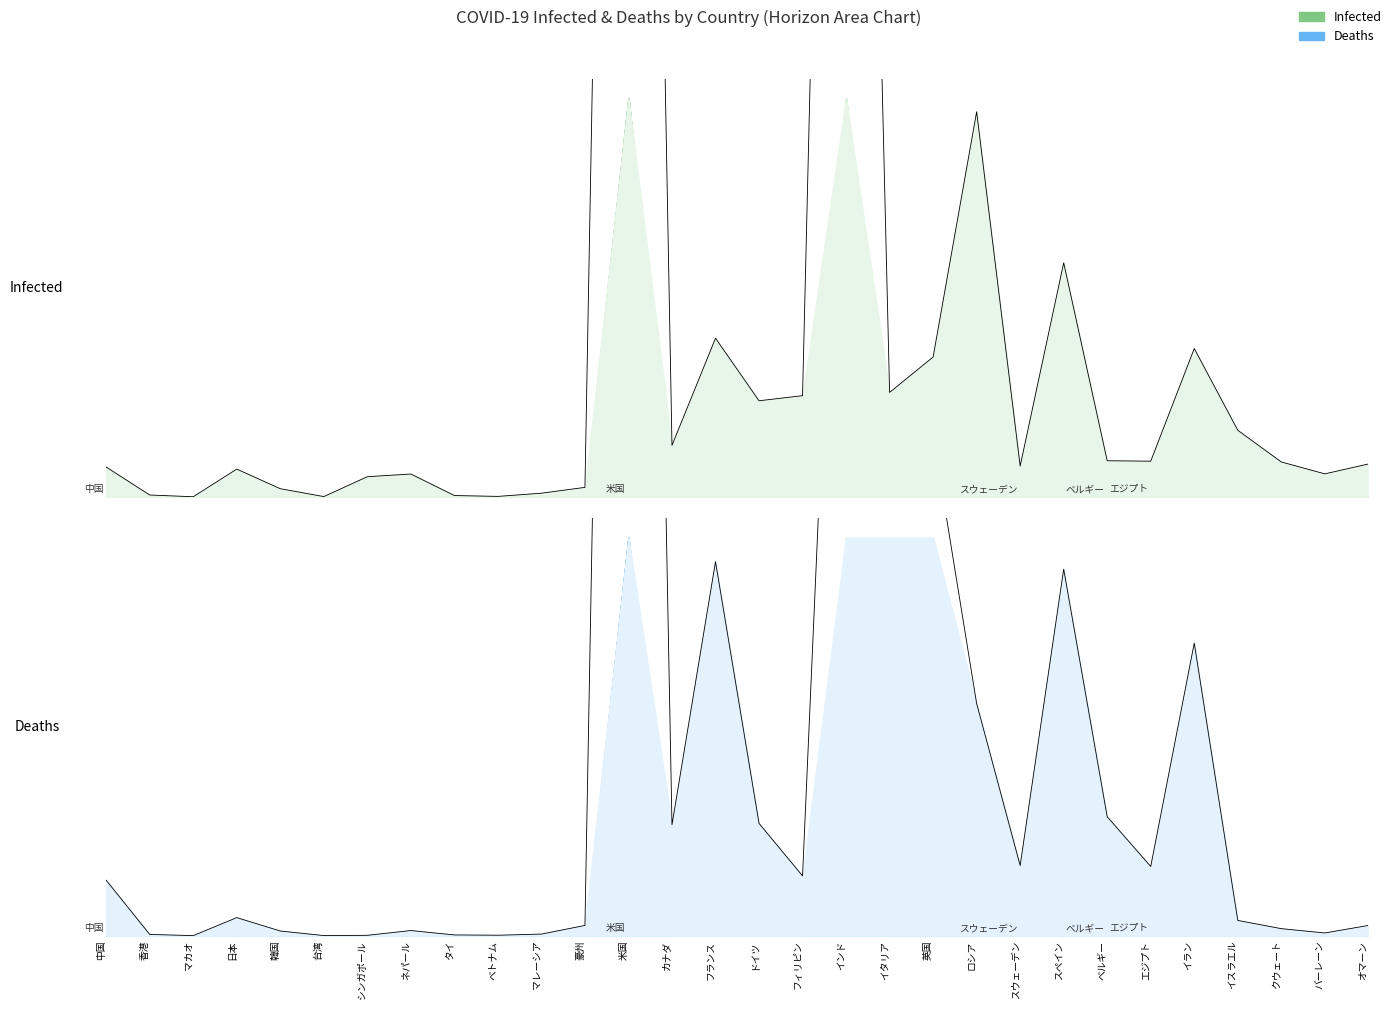

Reading right to left, extract all data points from this chart.

Infected: 0.1	0.1	0.1	0.2	0.4	0.1	0.1	0.6	0.1	1.0	0.4	0.3	4.8	0.3	0.2	0.4	0.1	6.0	0.0	0.0	0.0	0.0	0.1	0.1	0.0	0.0	0.1	0.0	0.0	0.1
Deaths: 0.0	0.0	0.0	0.0	0.7	0.2	0.3	0.9	0.2	0.6	1.3	1.1	2.6	0.2	0.3	0.9	0.3	6.0	0.0	0.0	0.0	0.0	0.0	0.0	0.0	0.0	0.0	0.0	0.0	0.1